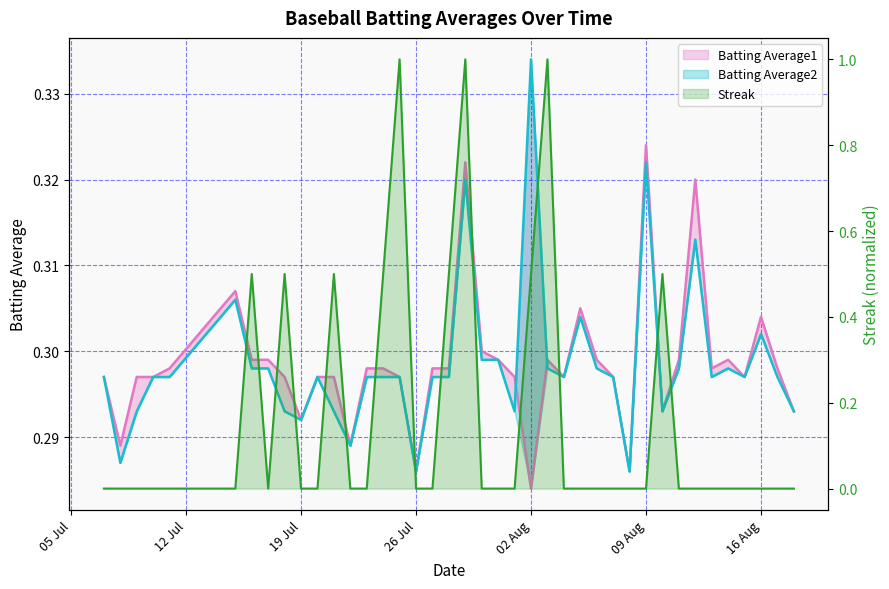

True or false: Batting Average1 has more than 2 interior local peaks.

True